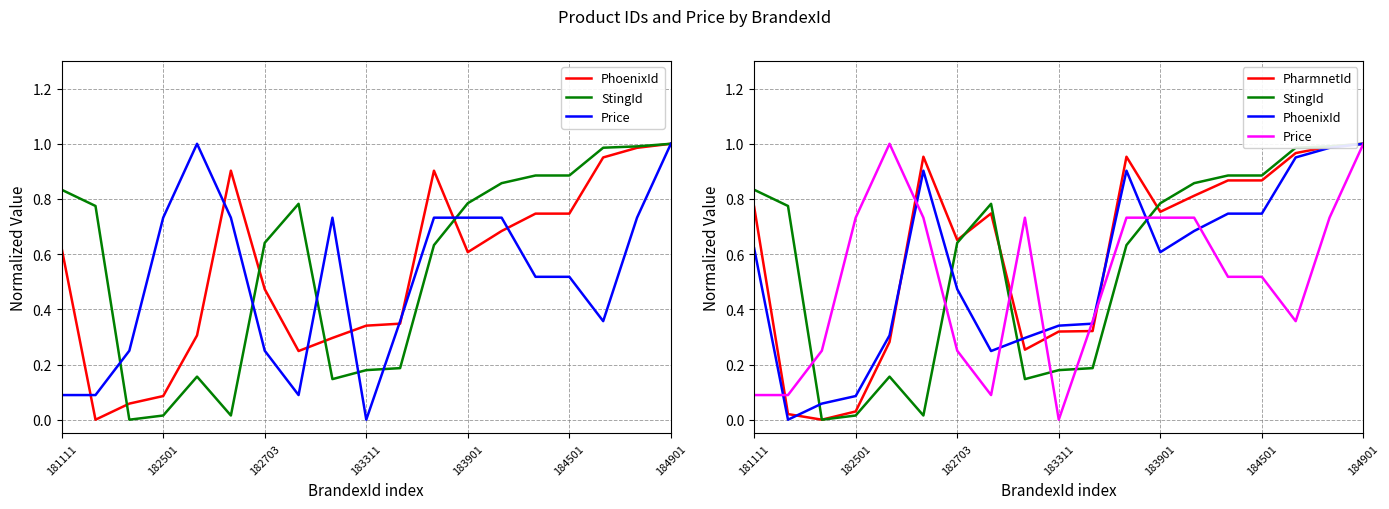

True or false: PharmnetId and PhoenixId intersect in this chart.

True